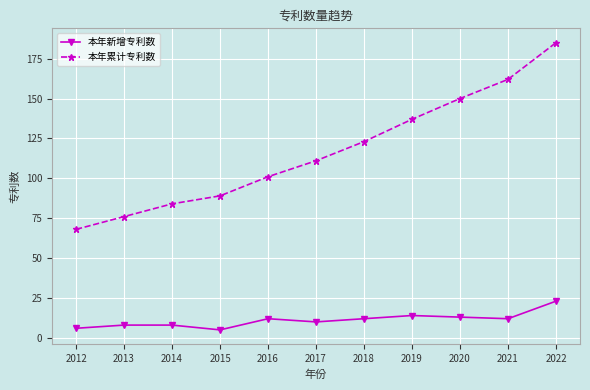

True or false: 本年累计专利数 has more than 1 interior local peaks.

False